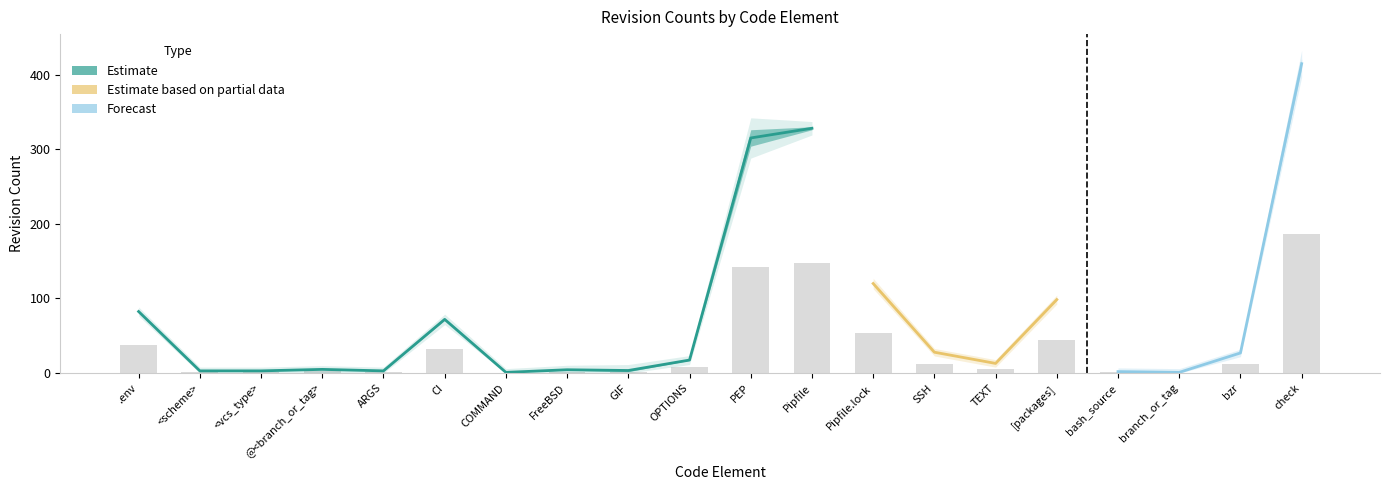

At which label does the data first exceed 7?

.env